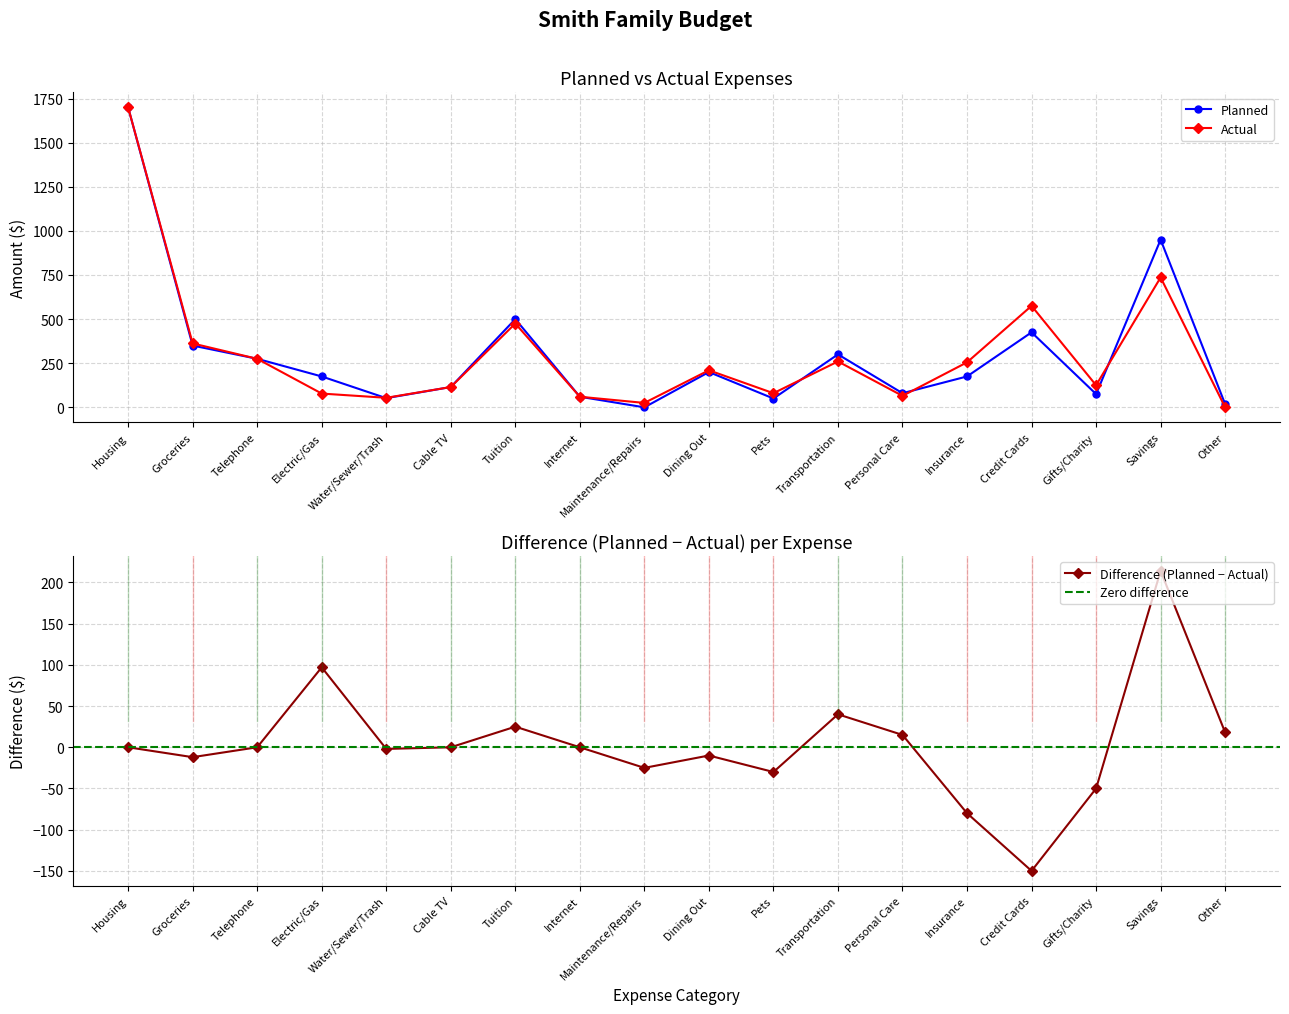

Rank the series by their maximum value, from highest to lowest.

Planned, Actual, Difference